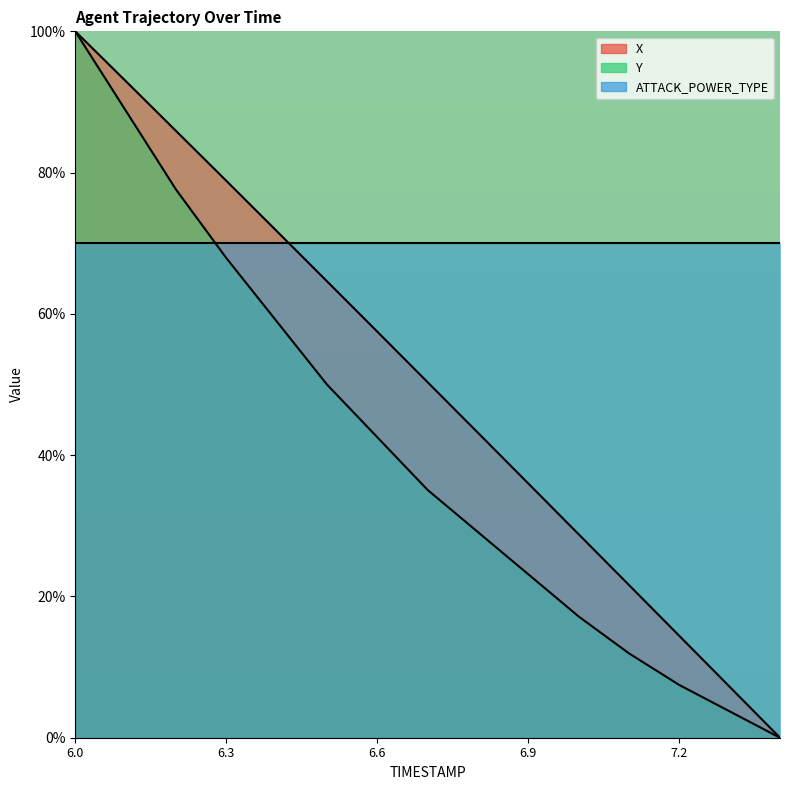

At which category does the chart reach its peak across all series?

6.0